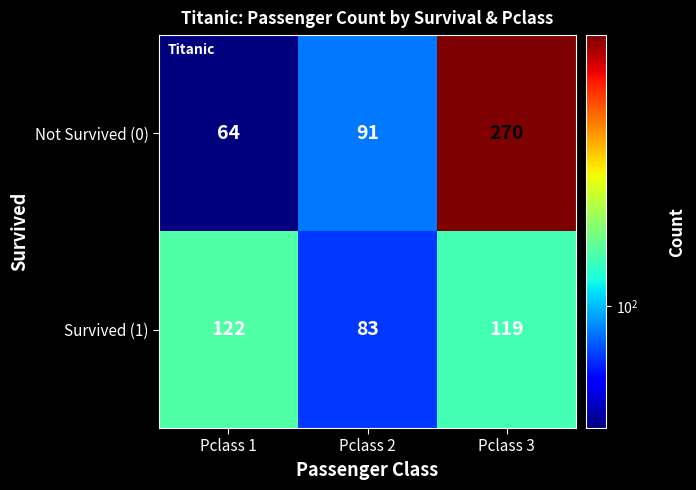

What is the difference between the maximum and minimum values in the Not Survived (0) series?

206